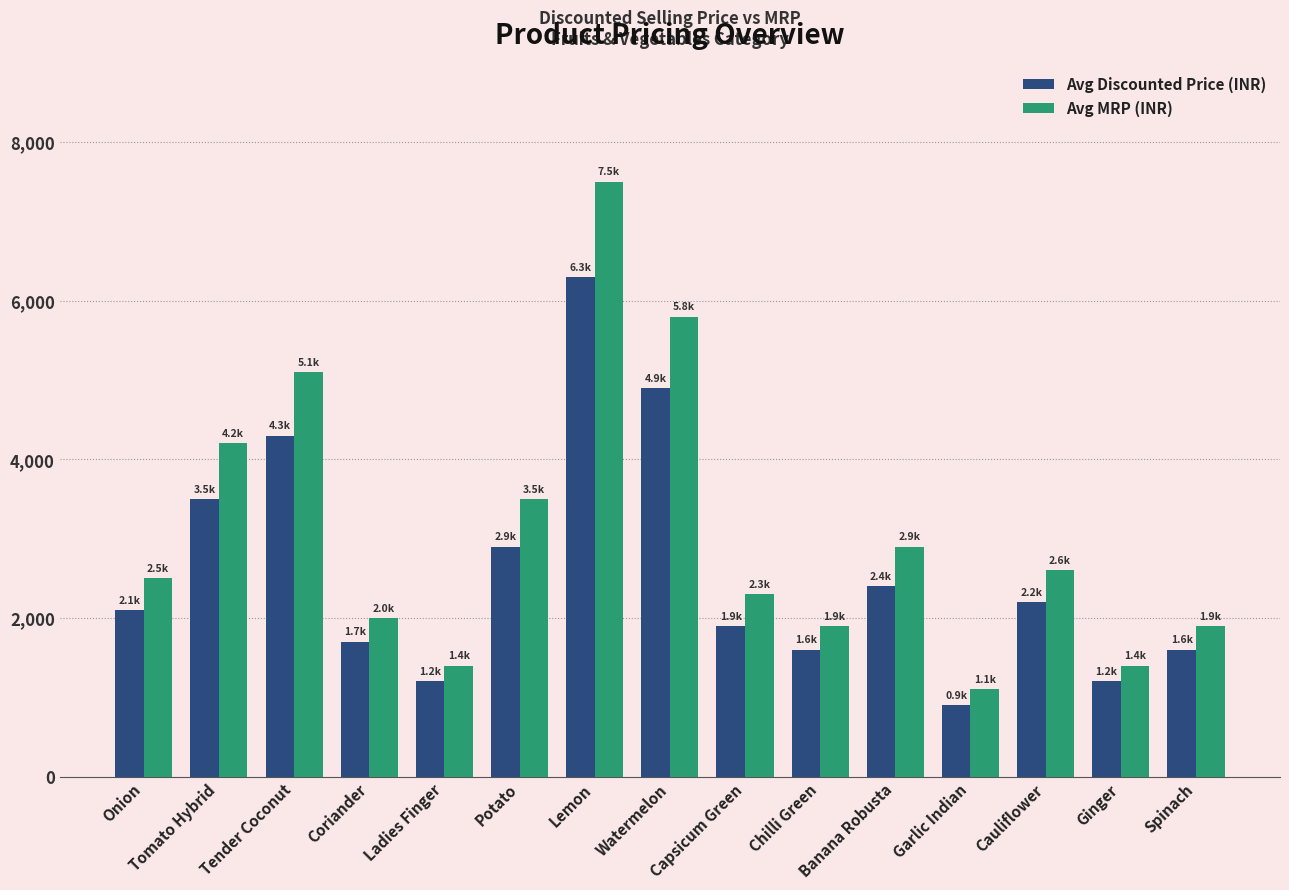

Reading left to right, list all the values displayed in this chart.

Avg Discounted Price (INR): Onion=2100	Tomato Hybrid=3500	Tender Coconut=4300	Coriander=1700	Ladies Finger=1200	Potato=2900	Lemon=6300	Watermelon=4900	Capsicum Green=1900	Chilli Green=1600	Banana Robusta=2400	Garlic Indian=900	Cauliflower=2200	Ginger=1200	Spinach=1600
Avg MRP (INR): Onion=2500	Tomato Hybrid=4200	Tender Coconut=5100	Coriander=2000	Ladies Finger=1400	Potato=3500	Lemon=7500	Watermelon=5800	Capsicum Green=2300	Chilli Green=1900	Banana Robusta=2900	Garlic Indian=1100	Cauliflower=2600	Ginger=1400	Spinach=1900